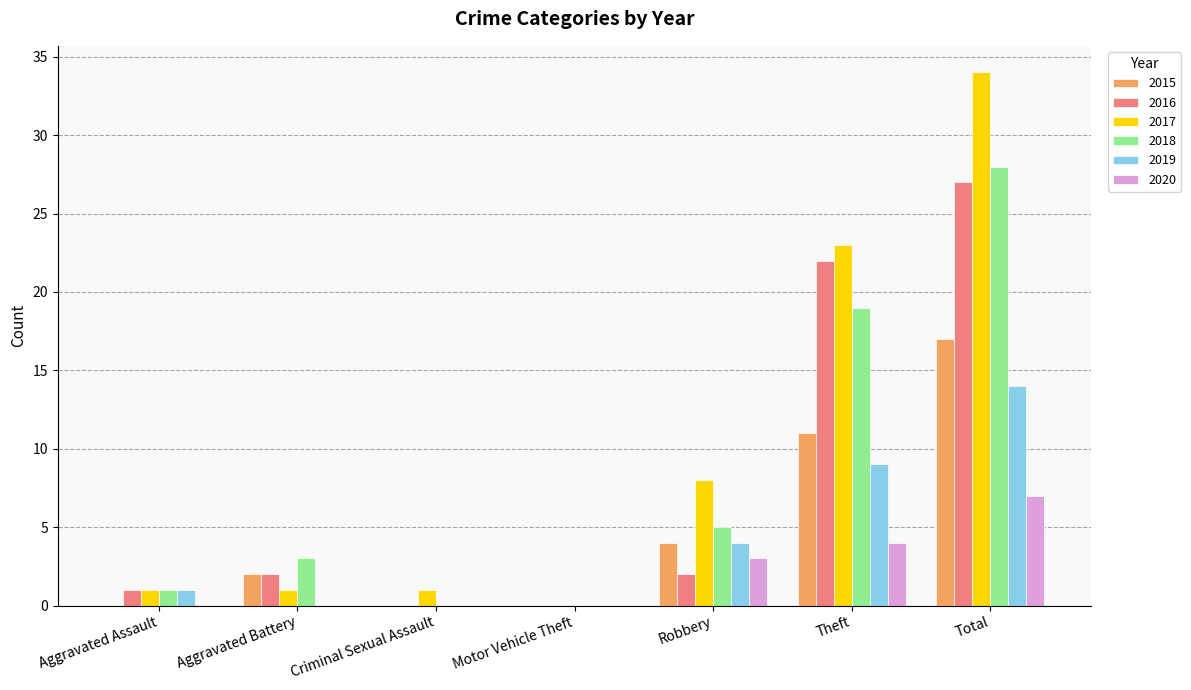

What is the average value of the 2017 series?

10